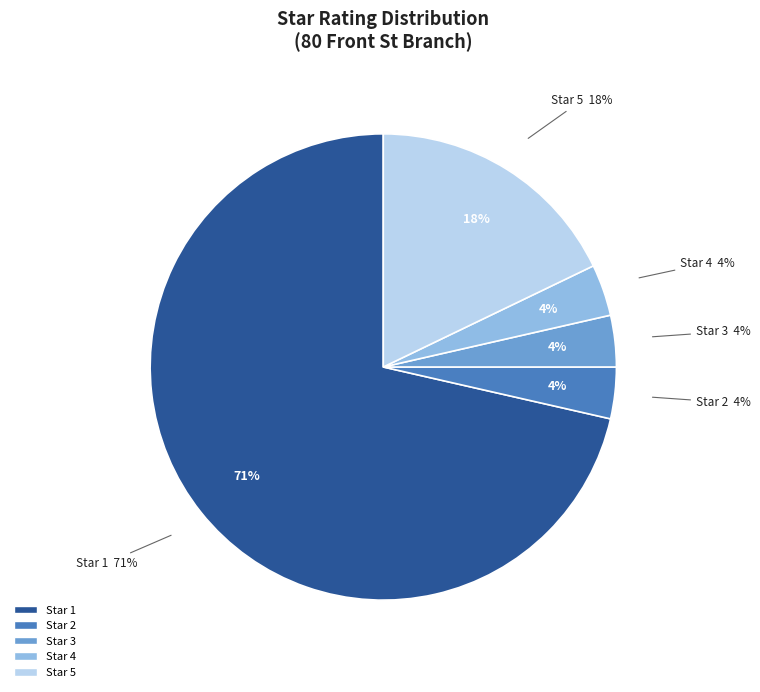

True or false: Star 1 accounts for 71% of the total.

True